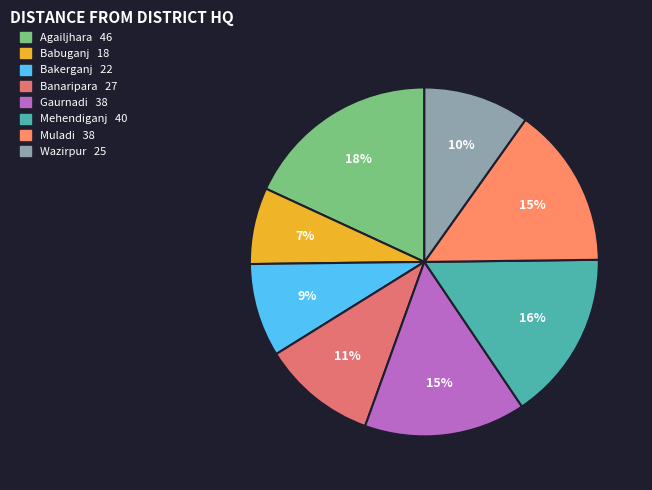

Which category has the biggest portion of the pie?

Agailjhara